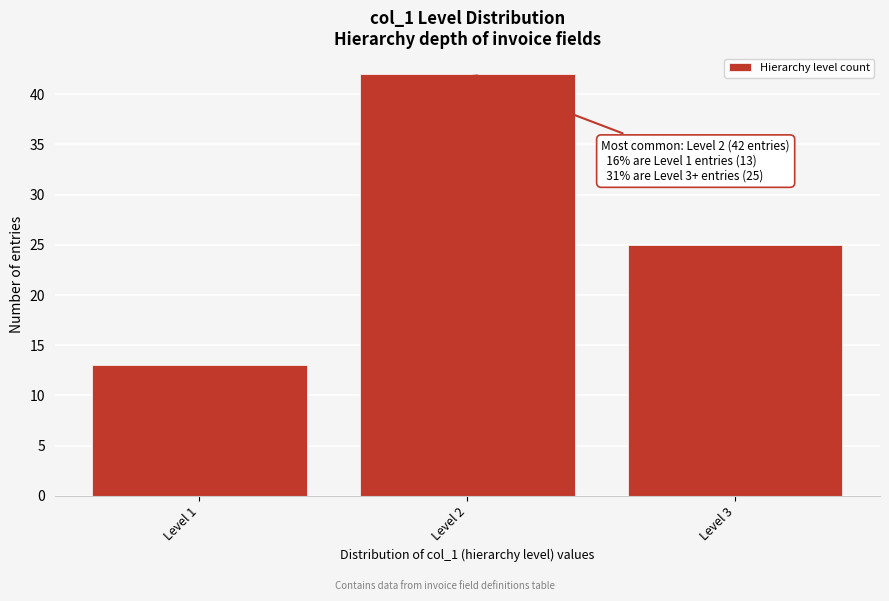

Which range on the x-axis has the tallest bar?

1.5 to 2.5